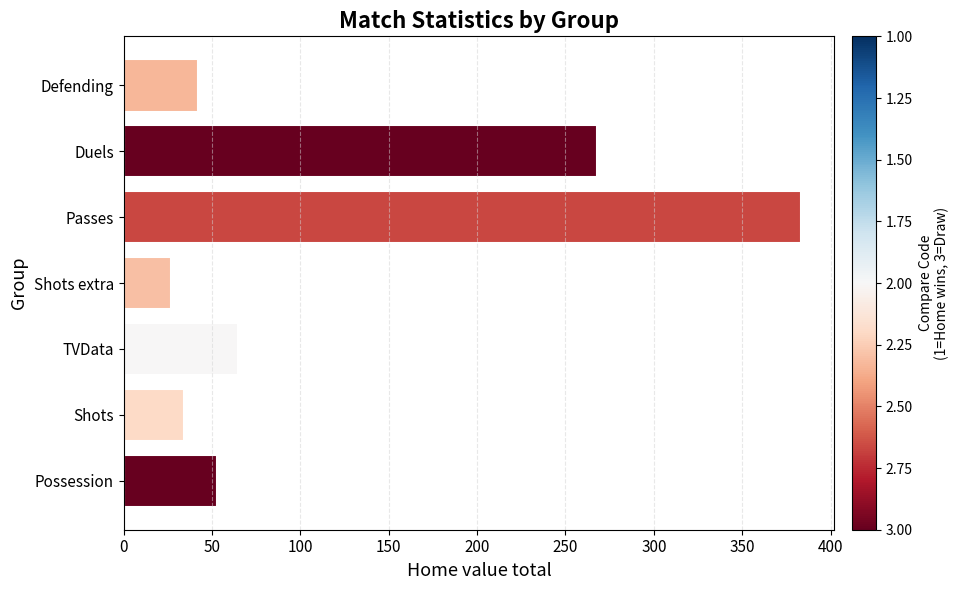

Rank the categories by value from lowest to highest.

Shots extra, Shots, Defending, Possession, TVData, Duels, Passes